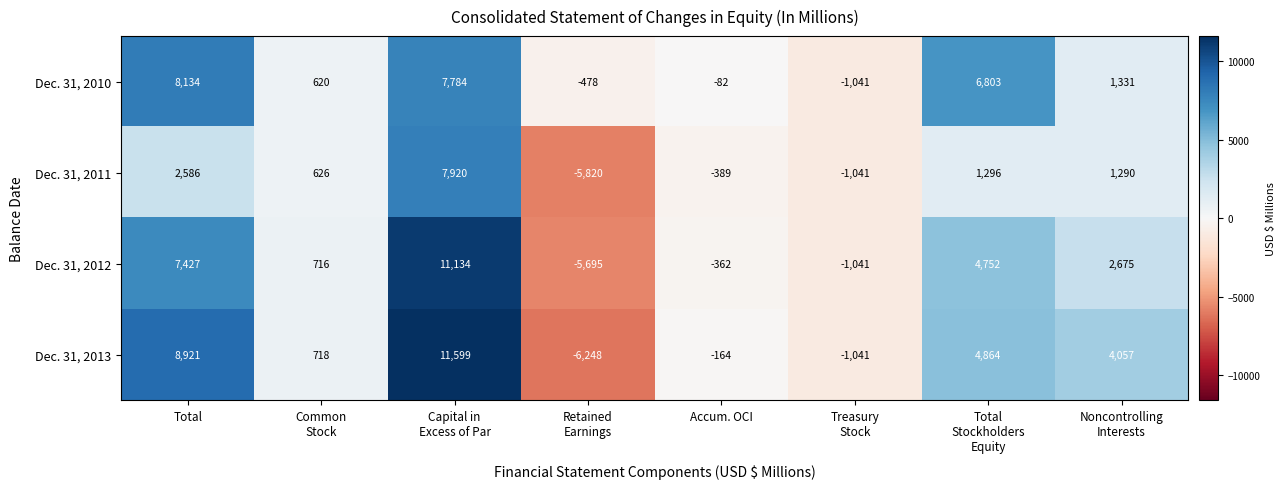

What is the total value across all series at Total?

27068